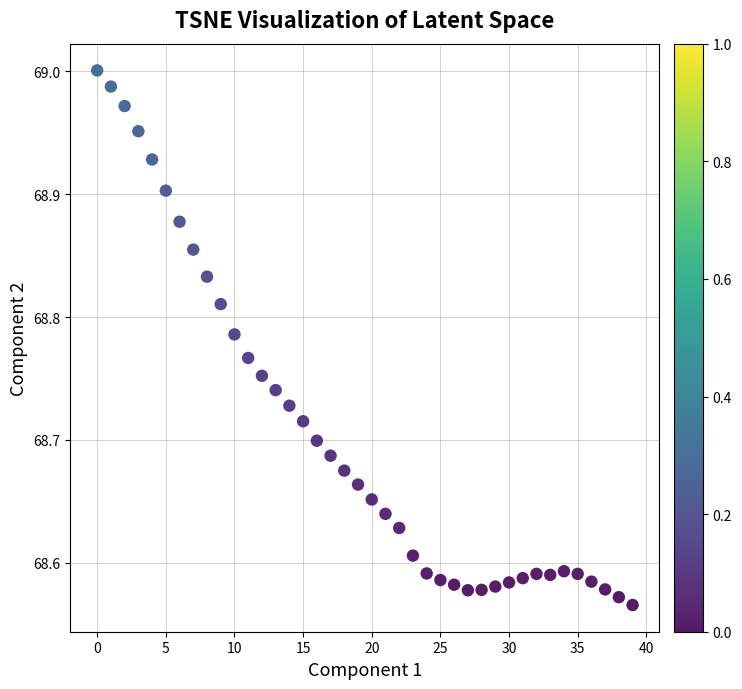

What is the range of Y values (max minus min)?

0.4